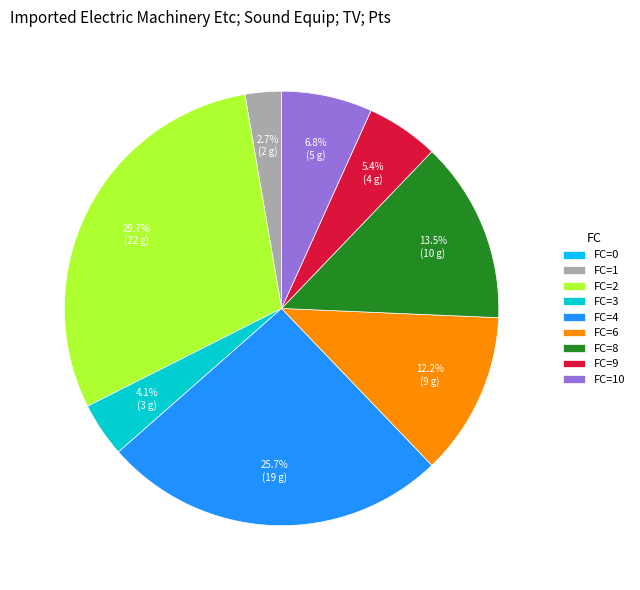

What is the largest slice in the pie chart?

FC=2